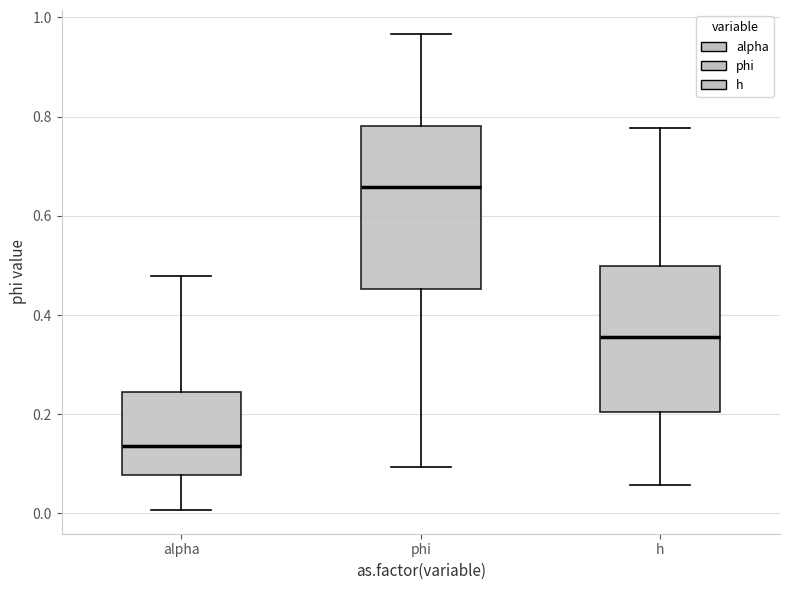

Reading left to right, transcribe this box plot: for each box, give where its median line is, the range the box spans, and where its two whiskers end, as read against the y-axis. The values are not printed on the chart, so give them approximately, as read against the axis.

alpha: median 0.14, box 0.08 to 0.24, whiskers 0.00 to 0.48
phi: median 0.66, box 0.46 to 0.78, whiskers 0.10 to 0.96
h: median 0.36, box 0.20 to 0.50, whiskers 0.06 to 0.78